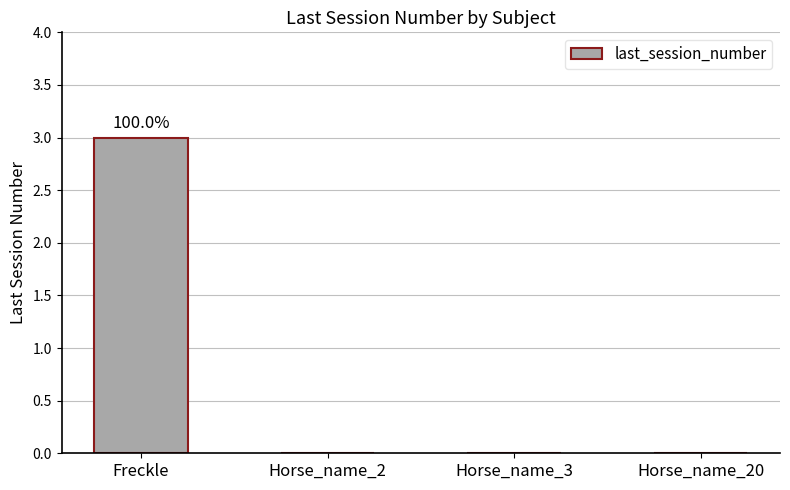

How many categories are shown in the chart?

4